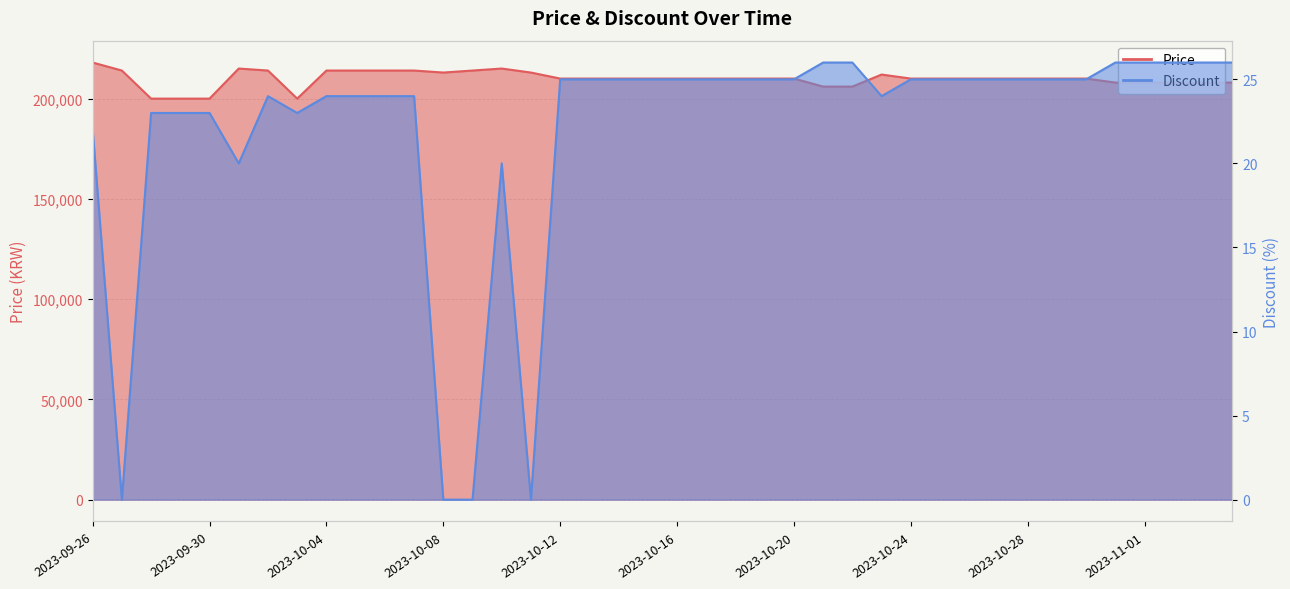

Count the number of data series in this chart.

2